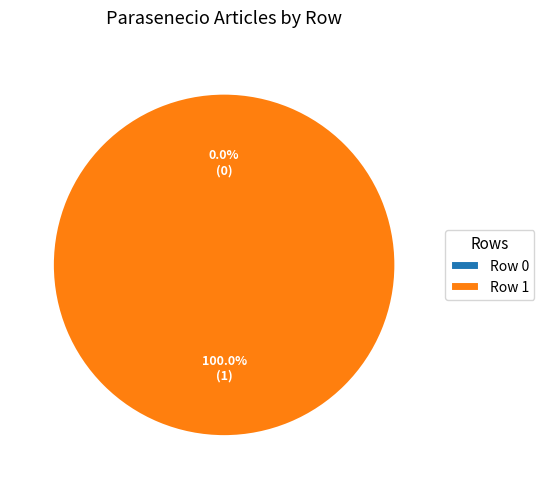

What is the change in value from Row 0 to Row 1?

+1